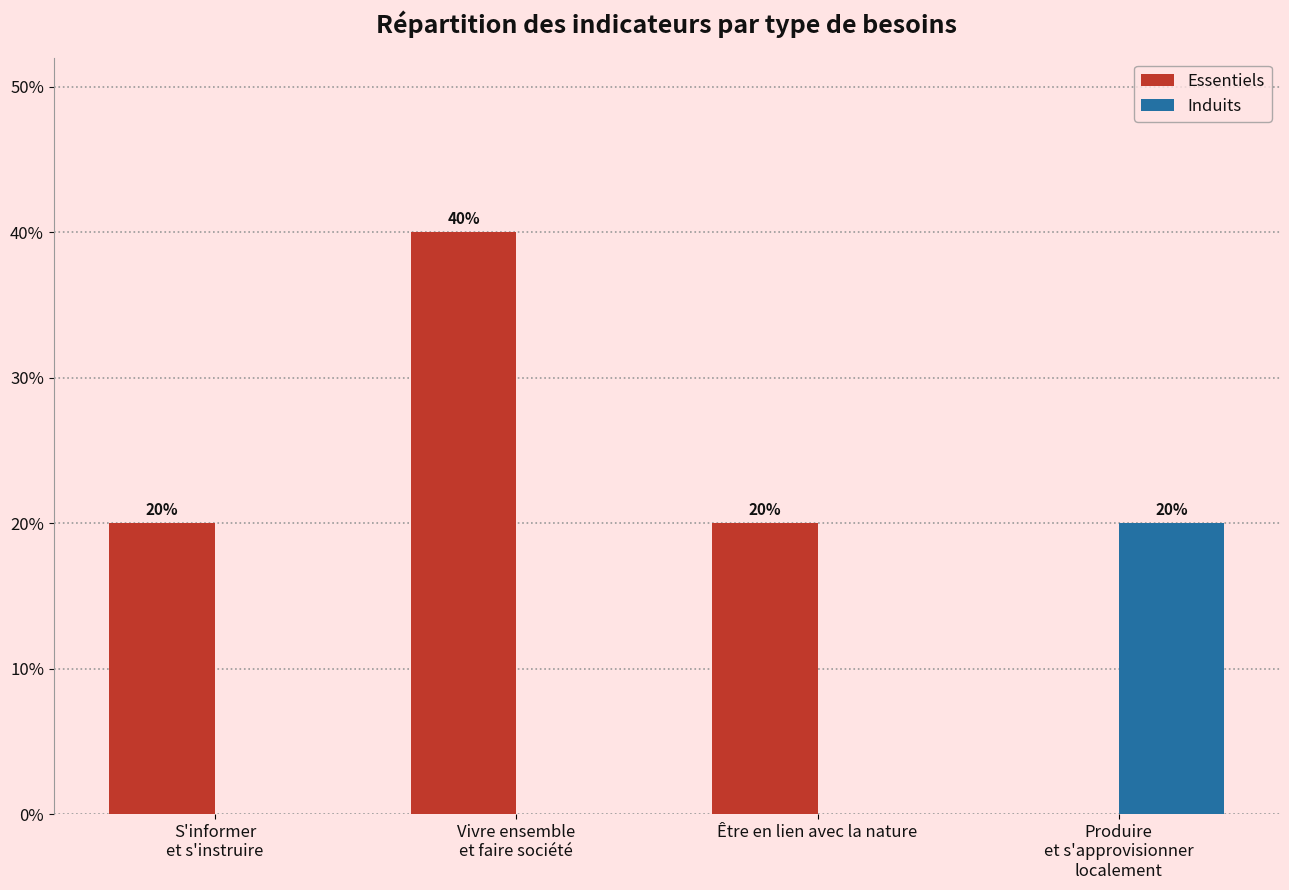

What is the sum of all Essentiels values?

80